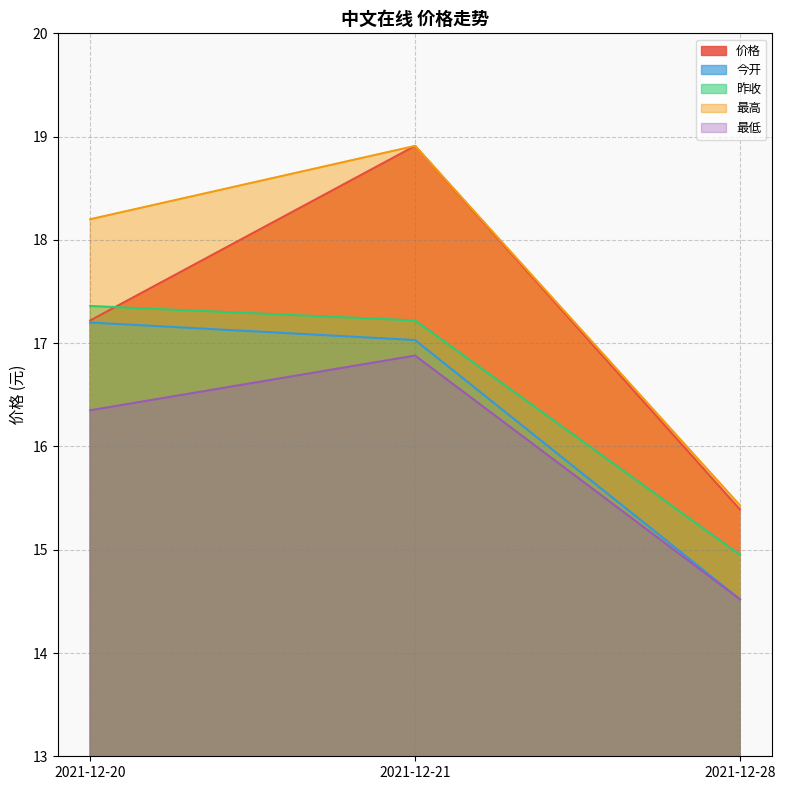

At 2021-12-21, list the series in order from smallest to largest.

最低, 今开, 昨收, 价格, 最高